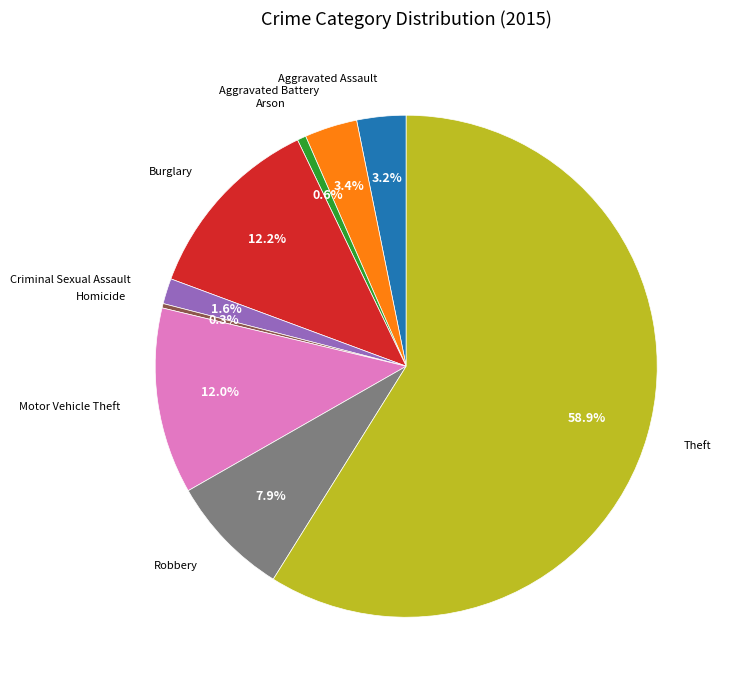

Is there a majority slice in this chart?

Yes